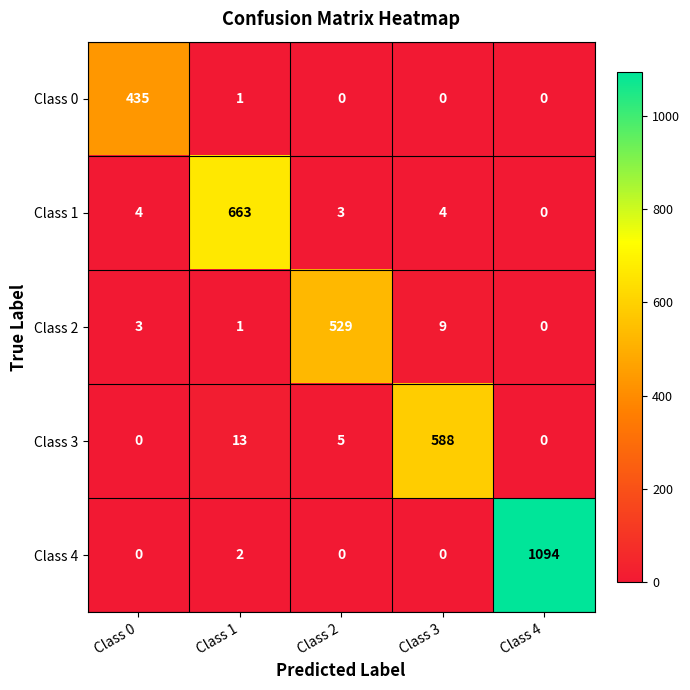

What is the spread (max minus min) of values at Class 0?

435